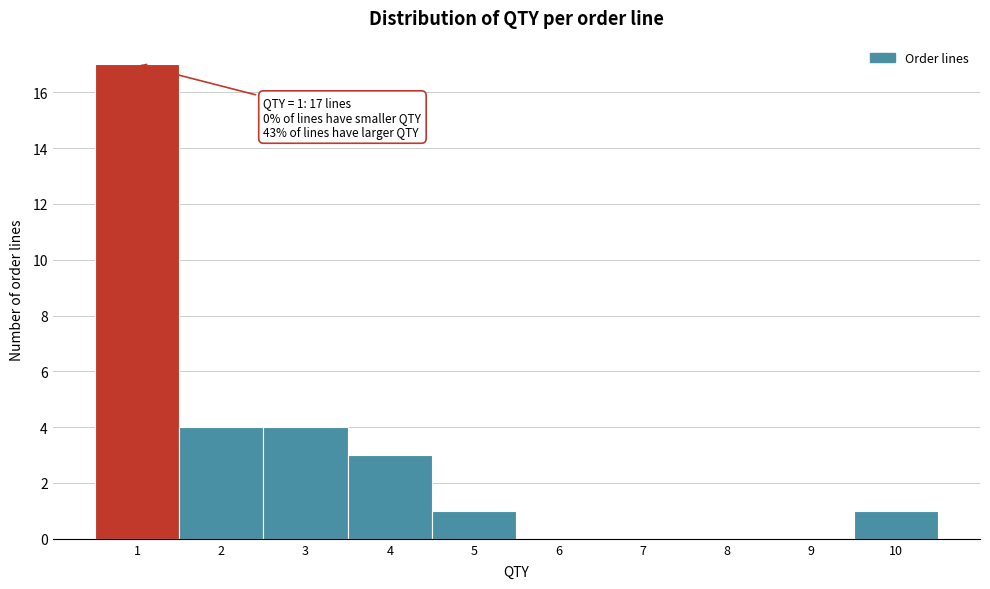

Over which range of the x-axis is the bar tallest?

0.5 to 1.5